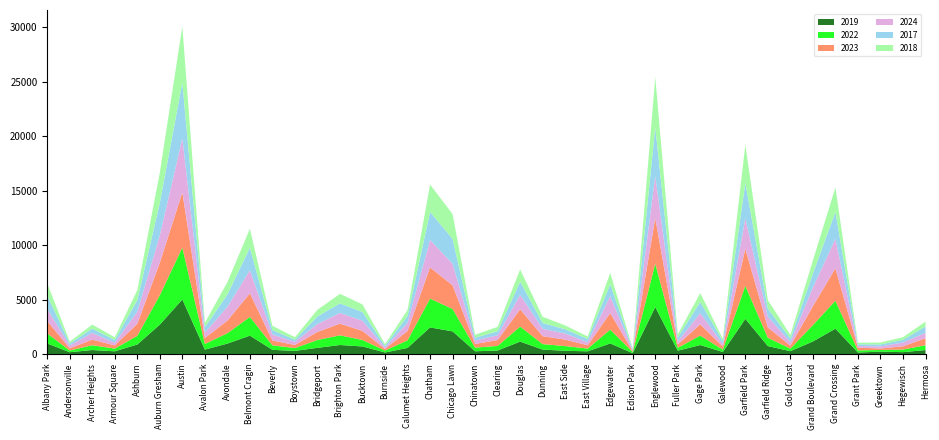

Reading left to right, extract all data points from this chart.

2019: Albany Park=968	Andersonville=166	Archer Heights=368	Armour Square=249	Ashburn=872	Auburn Gresham=2700	Austin=5008	Avalon Park=405	Avondale=957	Belmont Cragin=1687	Beverly=385	Boystown=287	Bridgeport=568	Brighton Park=828	Bucktown=694	Burnside=142	Calumet Heights=561	Chatham=2441	Chicago Lawn=2079	Chinatown=253	Clearing=322	Douglas=1140	Dunning=406	East Side=298	East Village=248	Edgewater=972	Edison Park=77	Englewood=4310	Fuller Park=308	Gage Park=824	Galewood=189	Garfield Park=3227	Garfield Ridge=728	Gold Coast=261	Grand Boulevard=1153	Grand Crossing=2328	Grant Park=138	Greektown=220	Hegewisch=171	Hermosa=365
2022: Albany Park=926	Andersonville=157	Archer Heights=440	Armour Square=251	Ashburn=797	Auburn Gresham=2698	Austin=4763	Avalon Park=522	Avondale=953	Belmont Cragin=1720	Beverly=414	Boystown=258	Bridgeport=722	Brighton Park=888	Bucktown=599	Burnside=175	Calumet Heights=698	Chatham=2650	Chicago Lawn=2055	Chinatown=338	Clearing=422	Douglas=1379	Dunning=504	East Side=433	East Village=250	Edgewater=1269	Edison Park=99	Englewood=3980	Fuller Park=263	Gage Park=871	Galewood=210	Garfield Park=3035	Garfield Ridge=766	Gold Coast=236	Grand Boulevard=1504	Grand Crossing=2566	Grant Park=192	Greektown=154	Hegewisch=240	Hermosa=441
2023: Albany Park=1138	Andersonville=201	Archer Heights=515	Armour Square=291	Ashburn=1106	Auburn Gresham=2987	Austin=5065	Avalon Park=542	Avondale=1152	Belmont Cragin=2165	Beverly=442	Boystown=288	Bridgeport=739	Brighton Park=1072	Bucktown=828	Burnside=146	Calumet Heights=860	Chatham=2862	Chicago Lawn=2174	Chinatown=335	Clearing=537	Douglas=1588	Dunning=730	East Side=592	East Village=305	Edgewater=1513	Edison Park=71	Englewood=4175	Fuller Park=313	Gage Park=1028	Galewood=285	Garfield Park=3397	Garfield Ridge=949	Gold Coast=268	Grand Boulevard=1734	Grand Crossing=2971	Grant Park=261	Greektown=129	Hegewisch=297	Hermosa=645
2024: Albany Park=1105	Andersonville=263	Archer Heights=615	Armour Square=251	Ashburn=1114	Auburn Gresham=2520	Austin=4983	Avalon Park=484	Avondale=1282	Belmont Cragin=2118	Beverly=559	Boystown=297	Bridgeport=724	Brighton Park=986	Bucktown=935	Burnside=140	Calumet Heights=752	Chatham=2526	Chicago Lawn=1975	Chinatown=320	Clearing=444	Douglas=1330	Dunning=674	East Side=555	East Village=282	Edgewater=1556	Edison Park=97	Englewood=3875	Fuller Park=270	Gage Park=1041	Galewood=231	Garfield Park=2801	Garfield Ridge=977	Gold Coast=336	Grand Boulevard=1712	Grand Crossing=2721	Grant Park=149	Greektown=194	Hegewisch=352	Hermosa=489
2017: Albany Park=1252	Andersonville=171	Archer Heights=391	Armour Square=250	Ashburn=1053	Auburn Gresham=2973	Austin=5096	Avalon Park=508	Avondale=1107	Belmont Cragin=2066	Beverly=403	Boystown=188	Bridgeport=697	Brighton Park=879	Bucktown=795	Burnside=145	Calumet Heights=620	Chatham=2566	Chicago Lawn=2288	Chinatown=253	Clearing=360	Douglas=1201	Dunning=531	East Side=397	East Village=296	Edgewater=1082	Edison Park=87	Englewood=4471	Fuller Park=365	Gage Park=1019	Galewood=265	Garfield Park=3257	Garfield Ridge=743	Gold Coast=311	Grand Boulevard=1281	Grand Crossing=2456	Grant Park=154	Greektown=176	Hegewisch=246	Hermosa=589
2018: Albany Park=1117	Andersonville=184	Archer Heights=374	Armour Square=248	Ashburn=924	Auburn Gresham=2787	Austin=5163	Avalon Park=401	Avondale=1142	Belmont Cragin=1738	Beverly=386	Boystown=224	Bridgeport=616	Brighton Park=870	Bucktown=704	Burnside=160	Calumet Heights=554	Chatham=2513	Chicago Lawn=2280	Chinatown=273	Clearing=409	Douglas=1131	Dunning=571	East Side=354	East Village=230	Edgewater=1063	Edison Park=75	Englewood=4608	Fuller Park=289	Gage Park=817	Galewood=202	Garfield Park=3486	Garfield Ridge=789	Gold Coast=342	Grand Boulevard=1205	Grand Crossing=2249	Grant Park=141	Greektown=185	Hegewisch=240	Hermosa=443